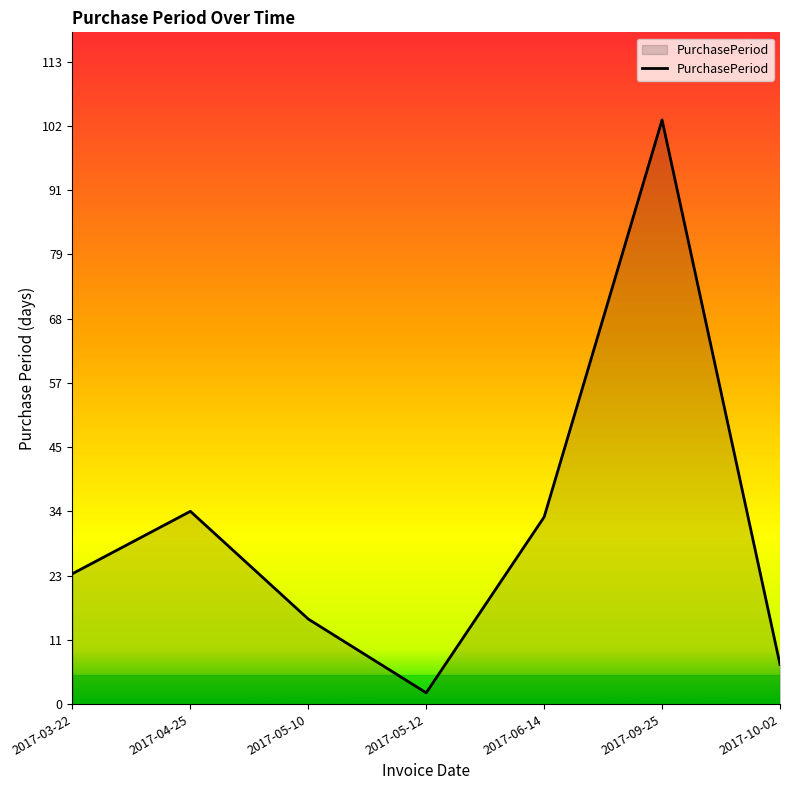

What is the difference between the maximum and minimum values?

101